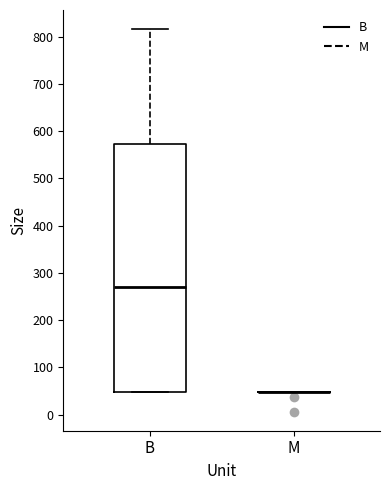

Reading left to right, transcribe this box plot: for each box, give where its median line is, the range the box spans, and where its two whiskers end, as read against the y-axis. The values are not printed on the chart, so give them approximately, as read against the axis.

B: median 270, box 50 to 570, whiskers 50 to 820
M: box collapsed to a line at 50, whiskers 50 to 50